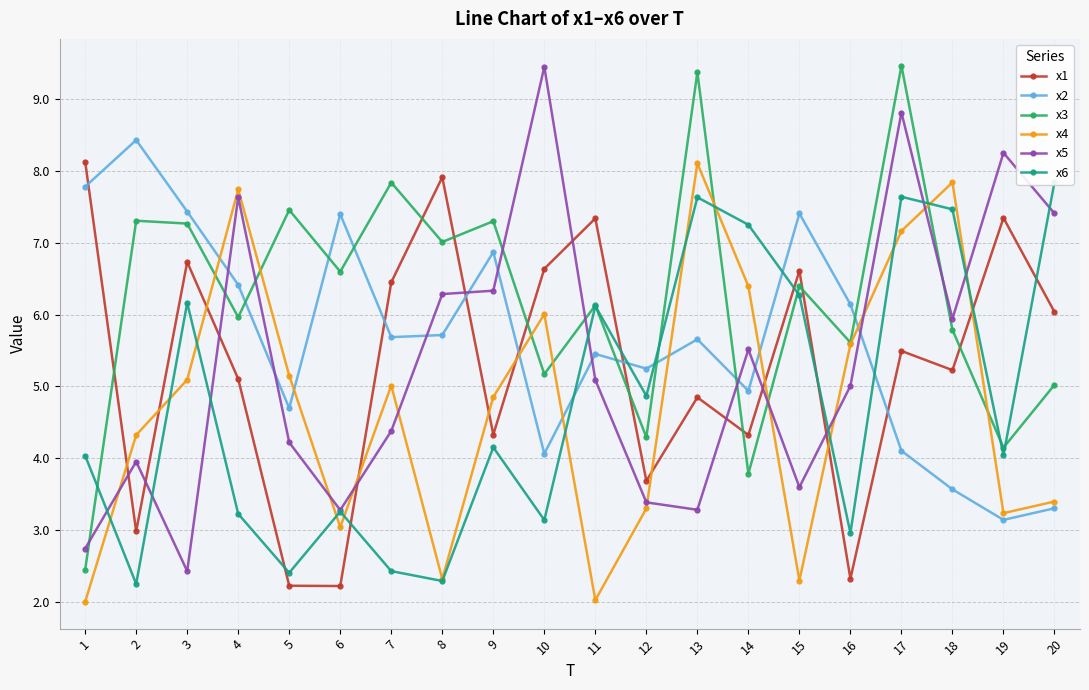

What is the minimum value for x4?

2.0